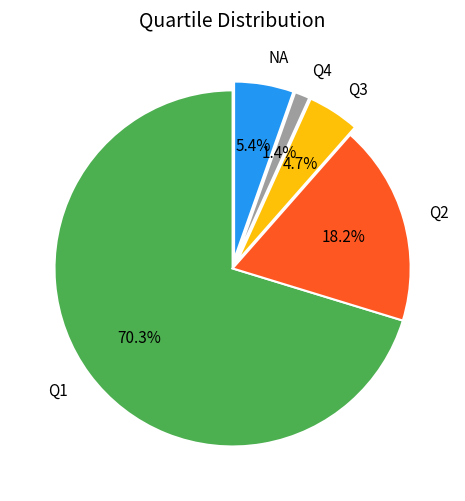

To the nearest percent, what percentage of the pie is Q1?

70%